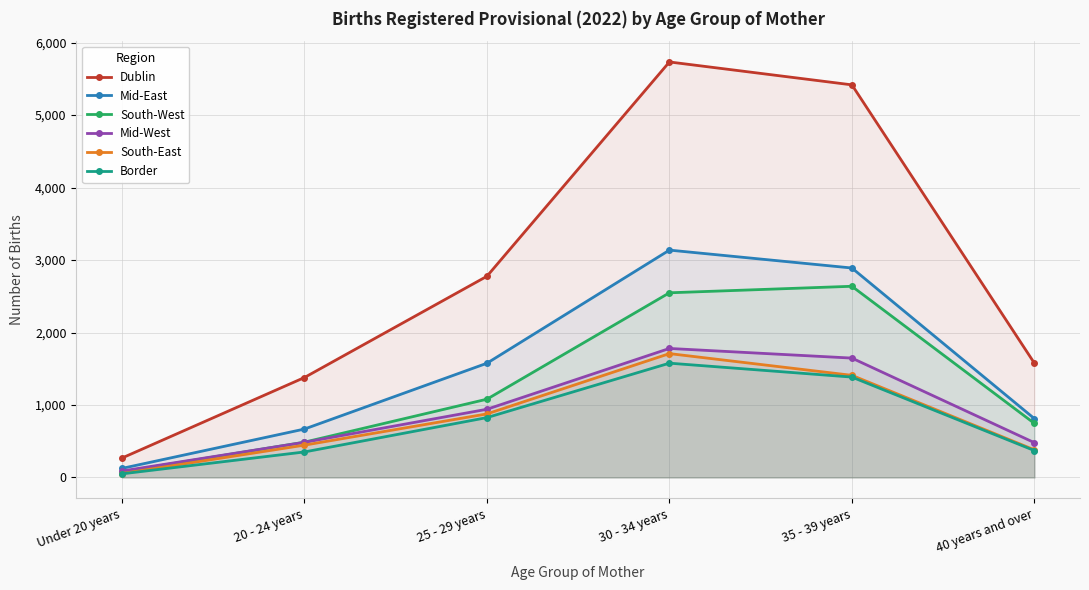

What position from the left is 20 - 24 years?

2